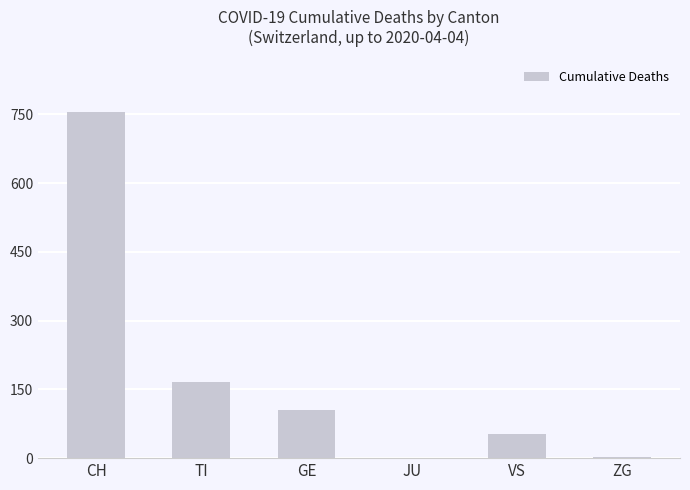

True or false: the data shows 2 at ZG.

True